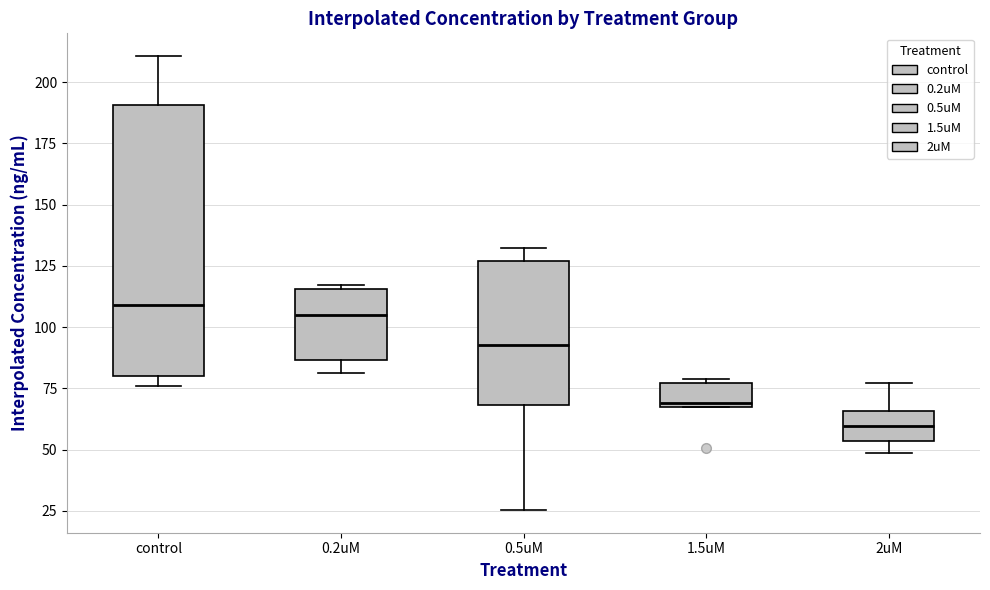

Where does the median line of the box for 1.5uM sit on the y-axis? The values are not printed on the chart, so give them approximately, as read against the axis.

70